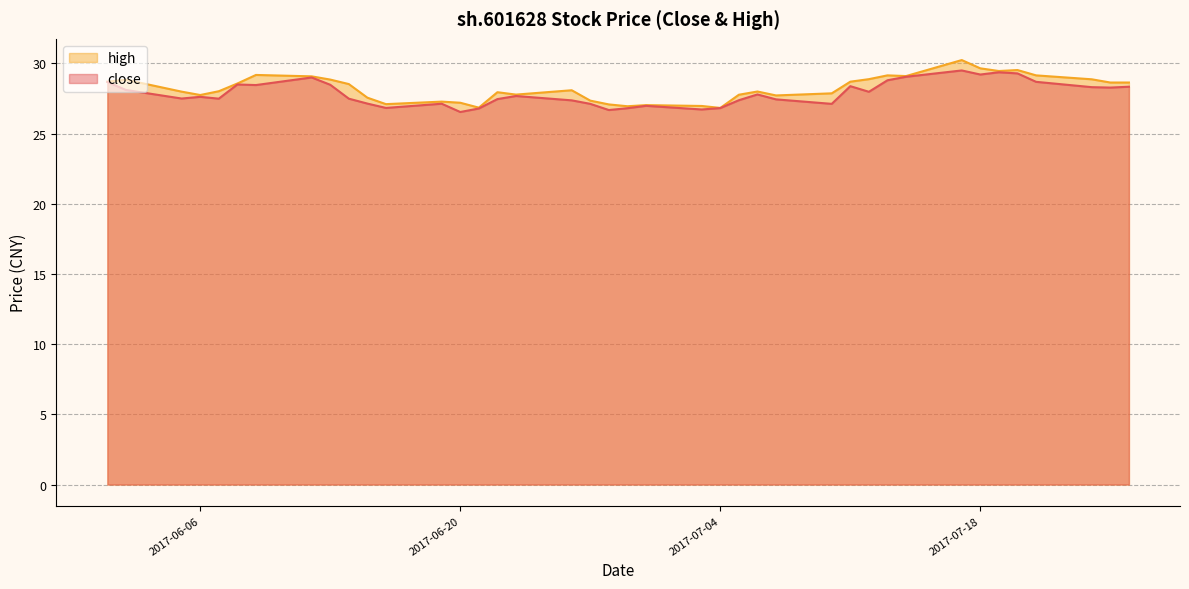

What is the difference between the highest and lowest values at 2017-07-11?

0.3